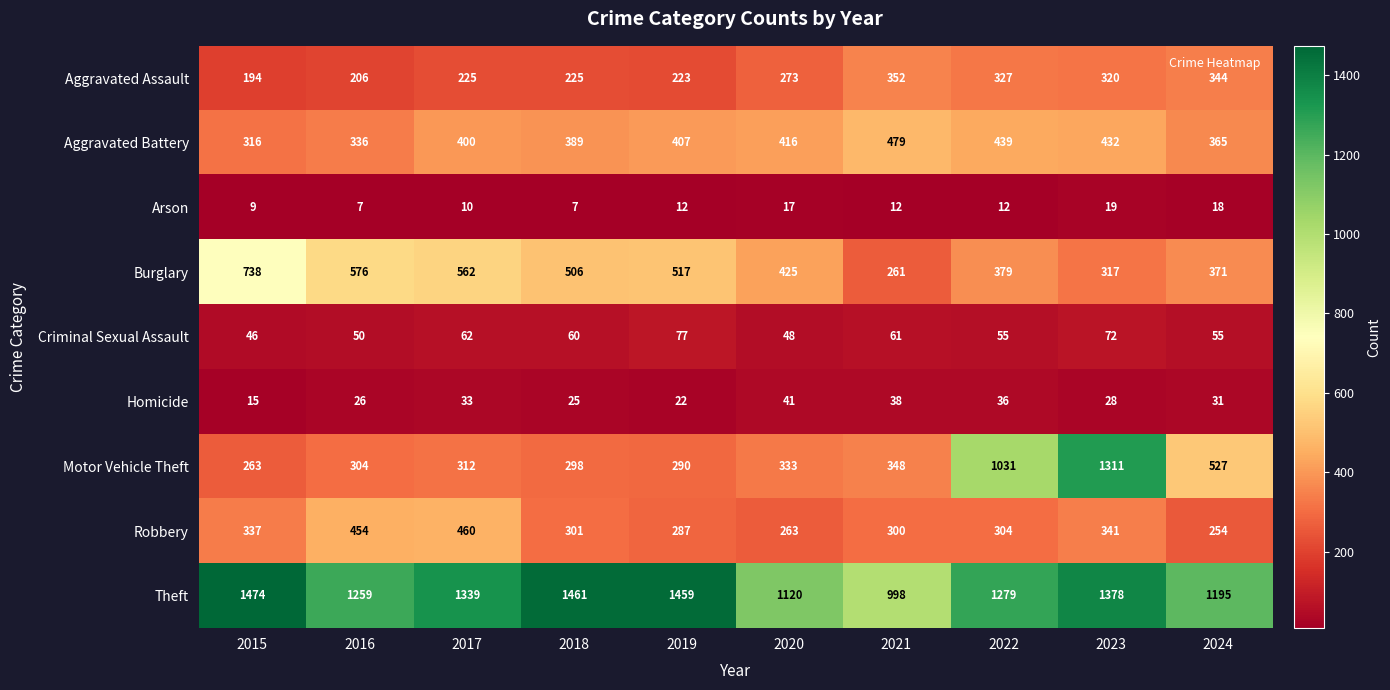

Rank the series at 2023 from lowest to highest value.

Arson, Homicide, Criminal Sexual Assault, Burglary, Aggravated Assault, Robbery, Aggravated Battery, Motor Vehicle Theft, Theft